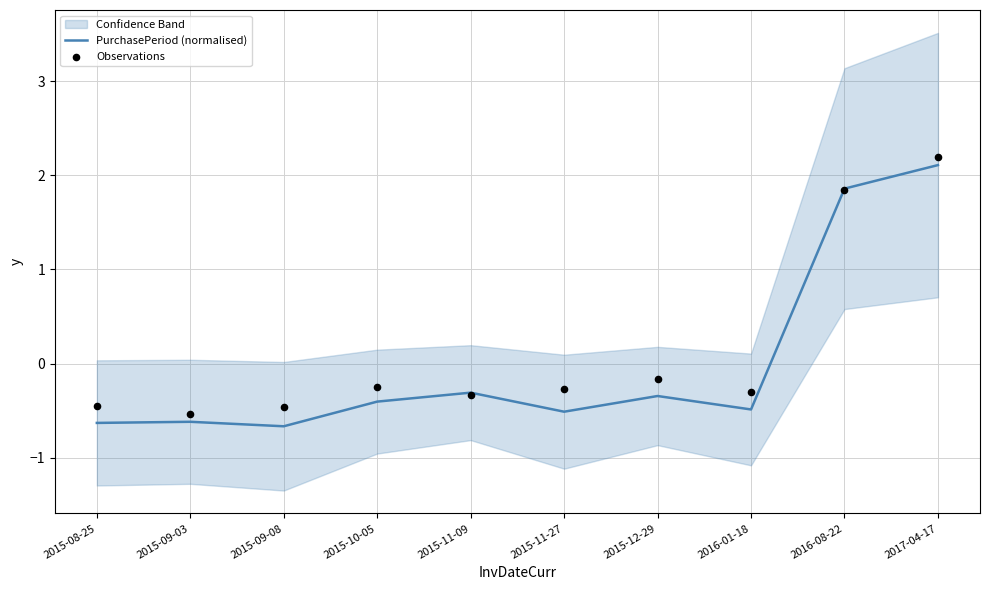

Which series has the widest spread of Y values?

PurchasePeriod (normalised)